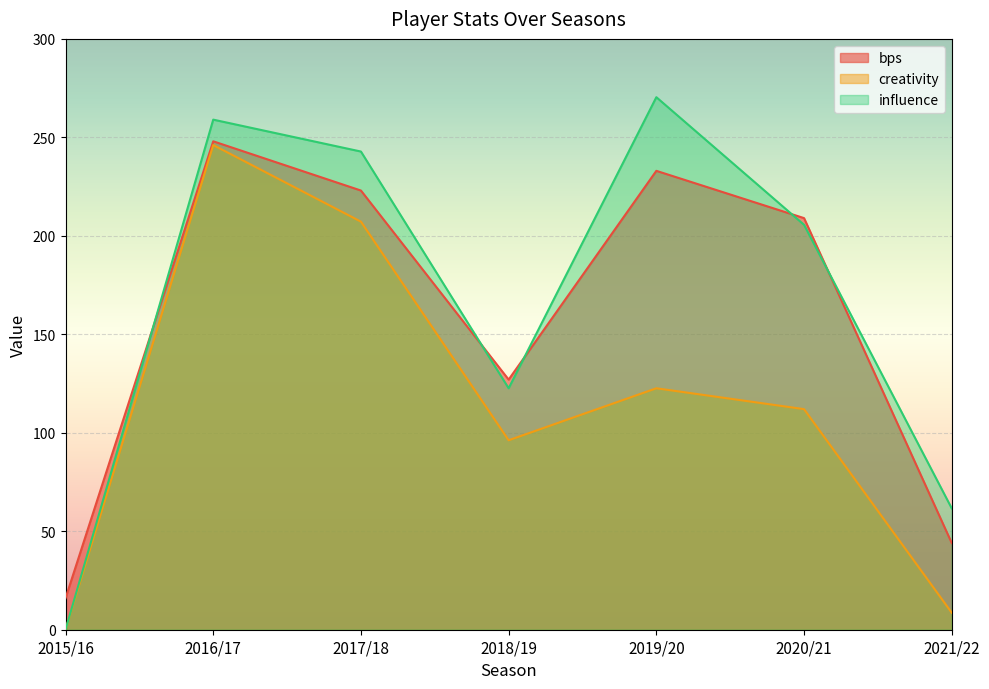

Which has a higher value, 2017/18 or 2021/22?

2017/18